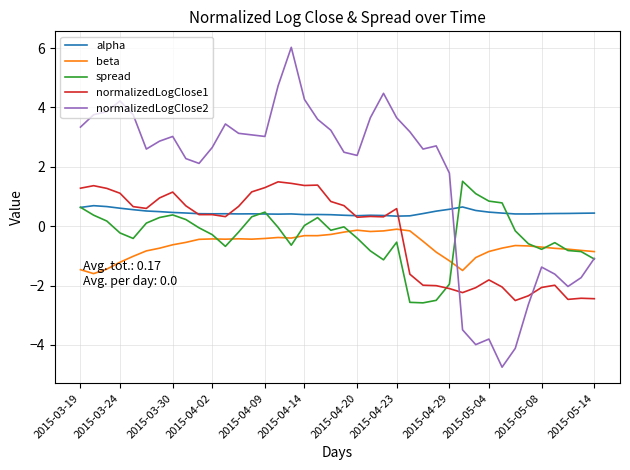

Which series has the widest spread of values?

normalizedLogClose2